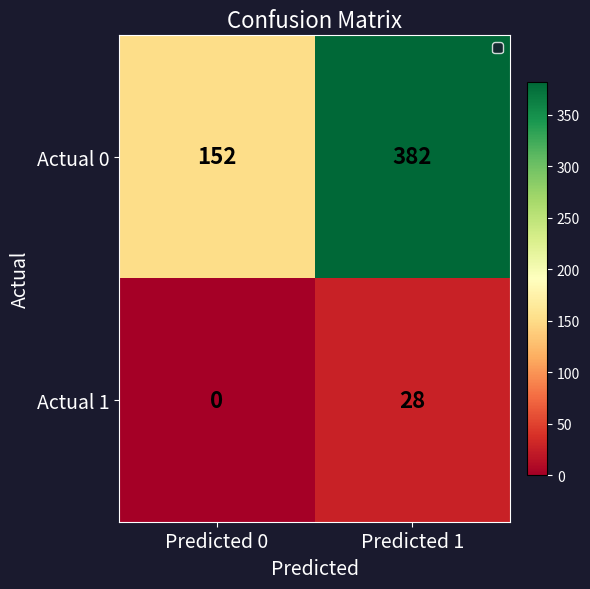

Reading left to right, transcribe all the data shown in this chart.

Actual 0: 152	382
Actual 1: 0	28